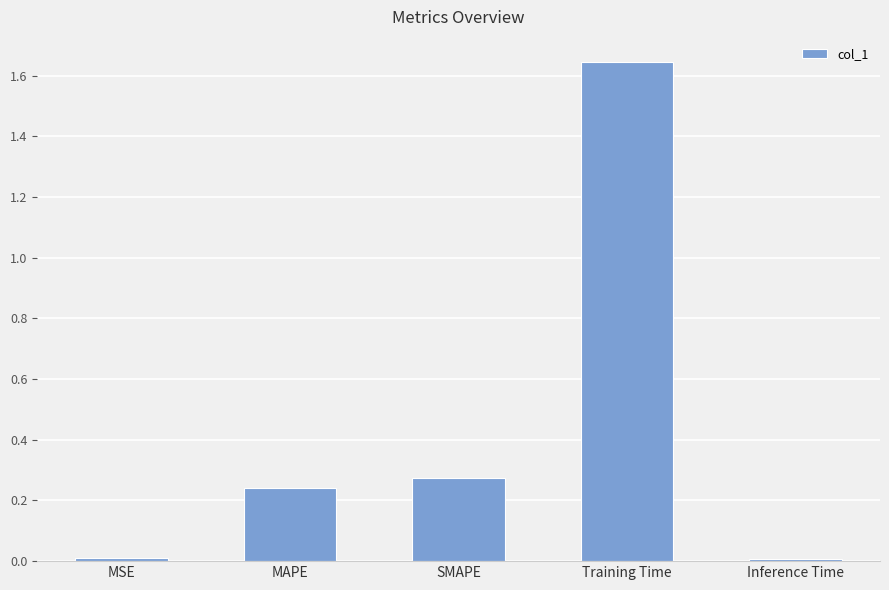

Between MAPE and MSE, which is larger?

MAPE